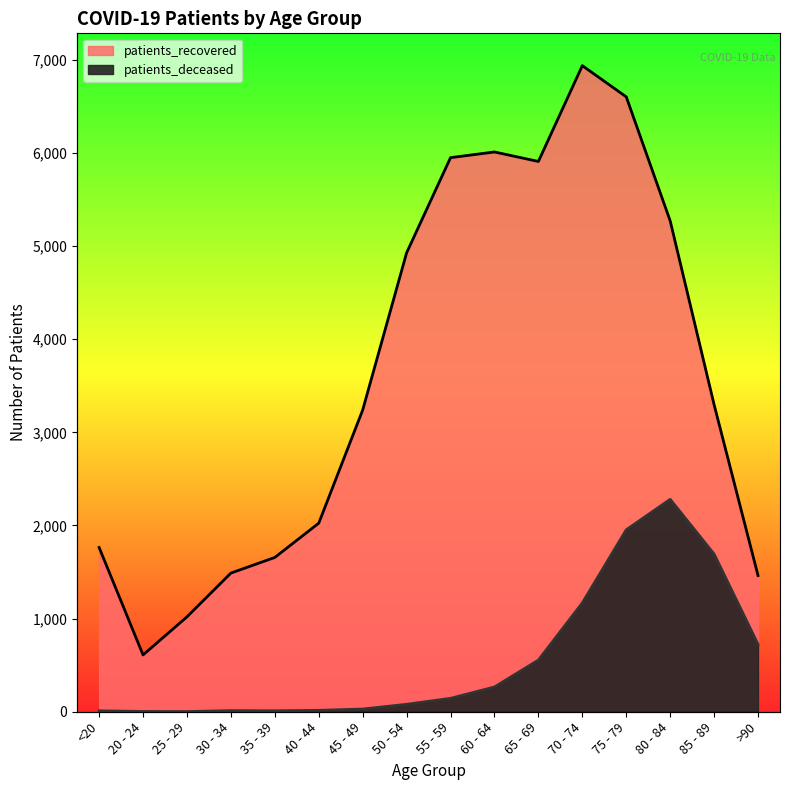

What is the average value of the patients_recovered series?

3636